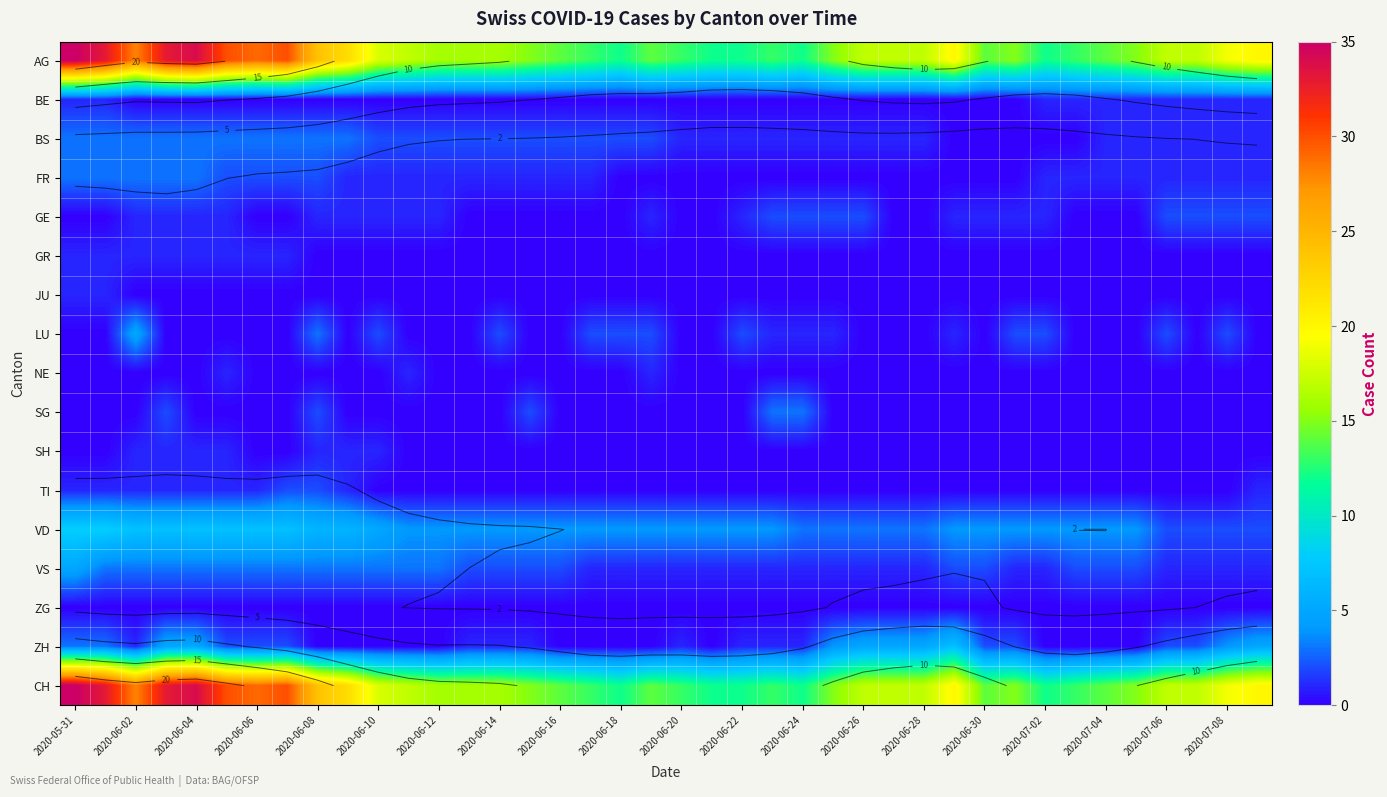

What is the difference between the maximum and second lowest values in the GR series?

1